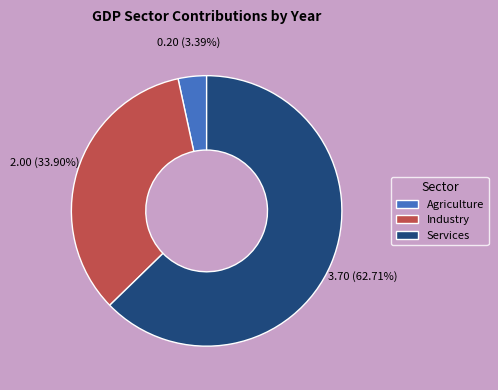

How many slices are in this pie chart?

3